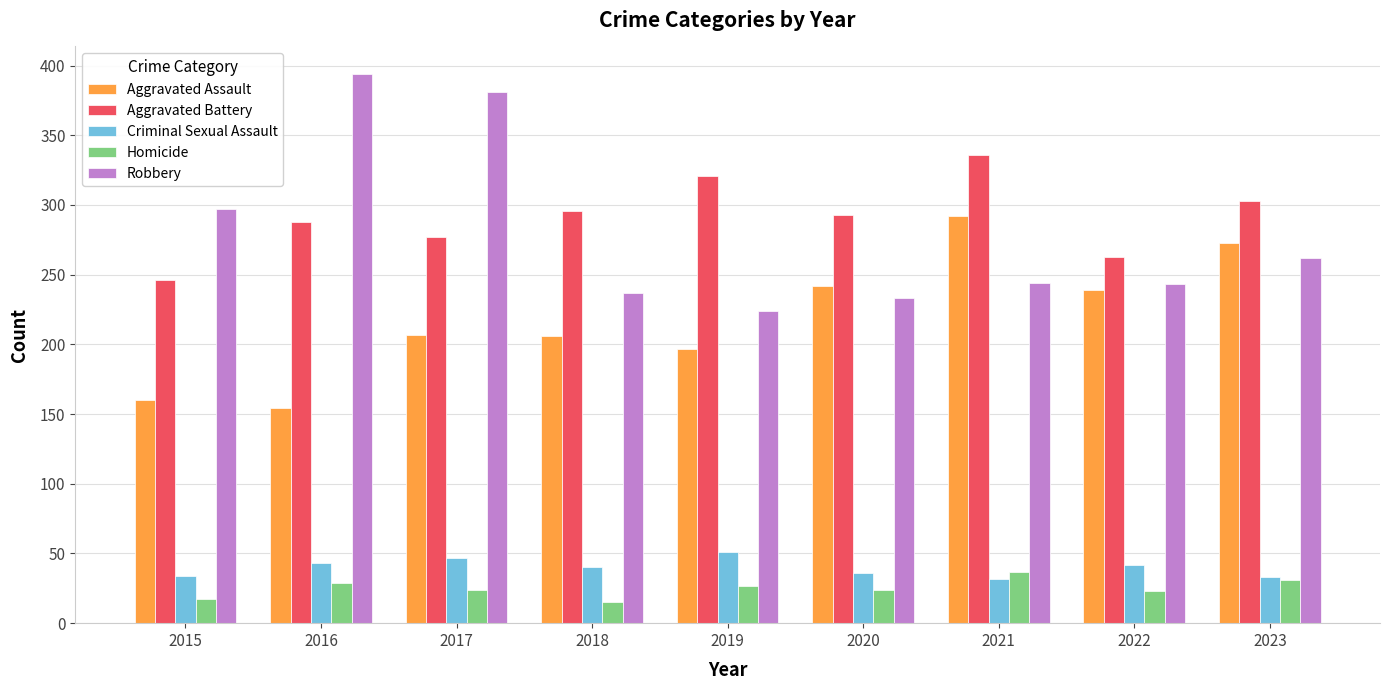

Is it true that Criminal Sexual Assault equals 36 at 2020?

True